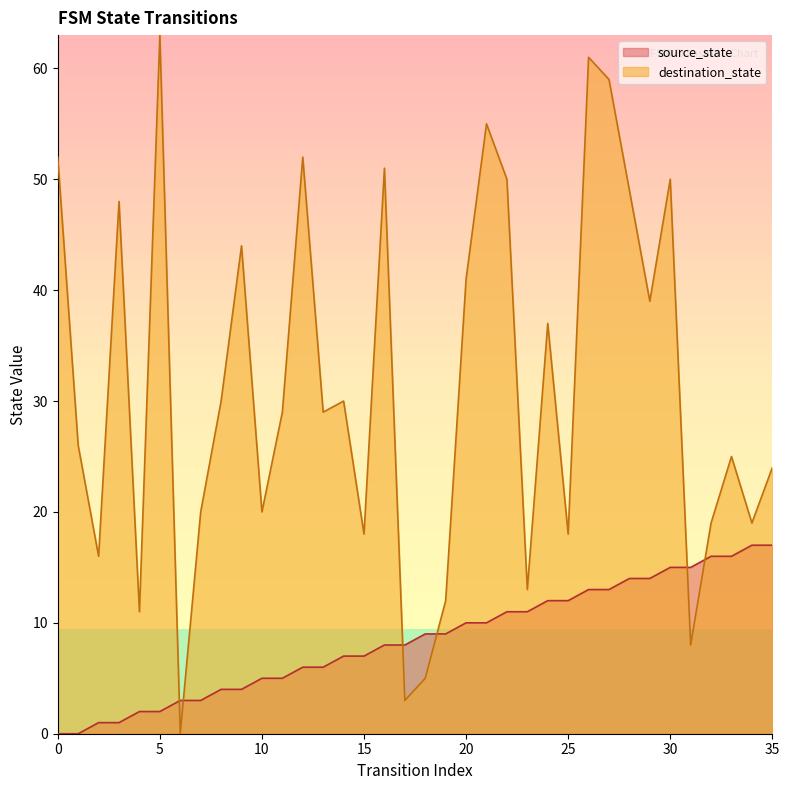

After their last crossing, which series has the higher values: destination_state or source_state?

destination_state